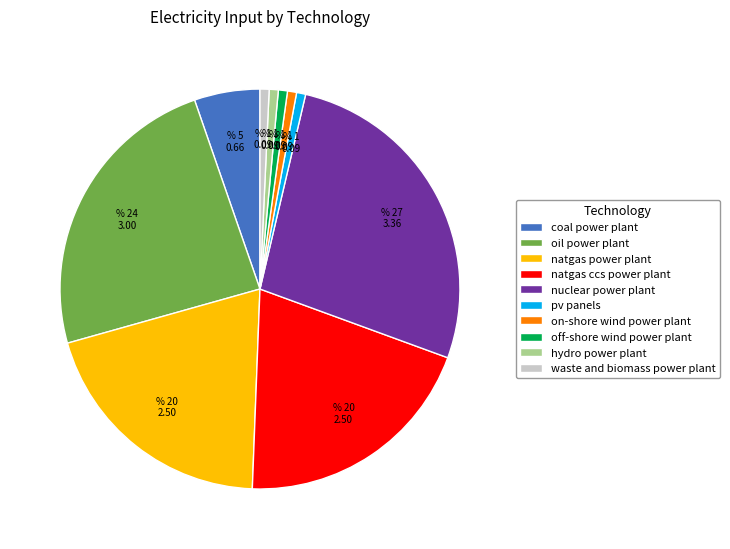

Which category has the biggest portion of the pie?

nuclear power plant